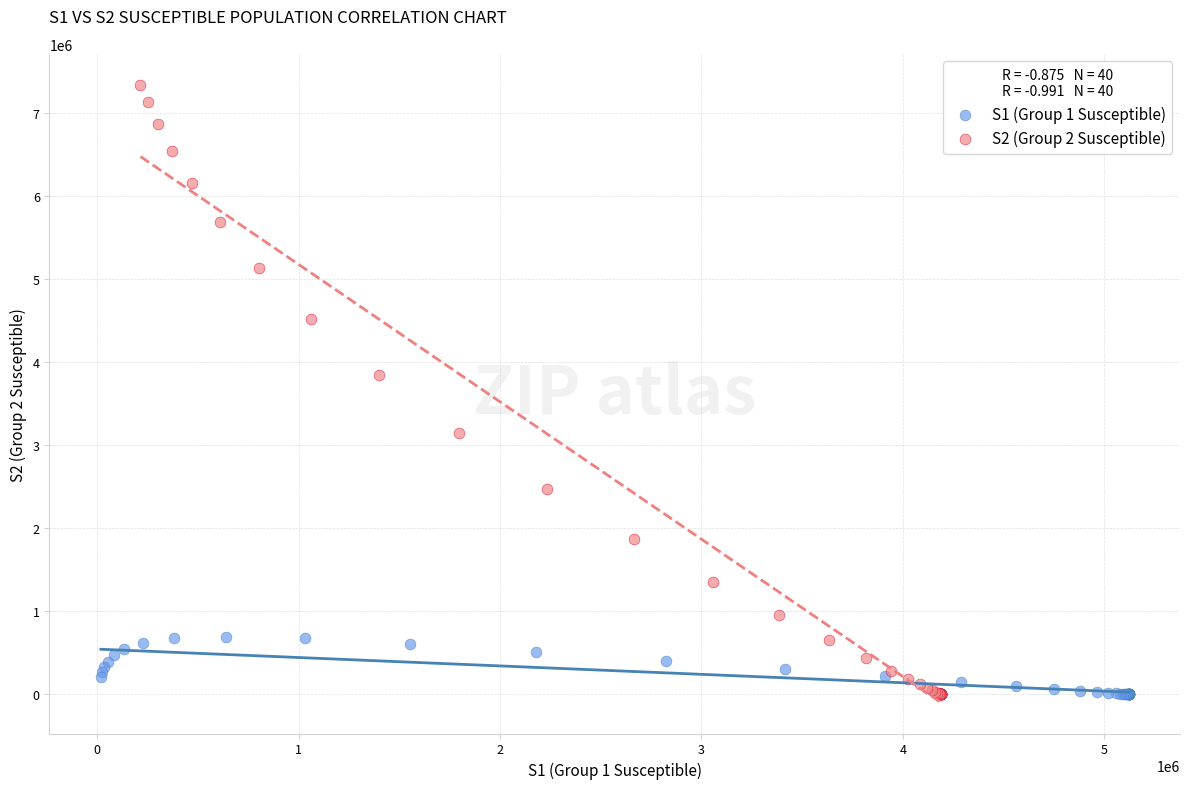

Which series contains the highest Y value?

S2 (Group 2 Susceptible)